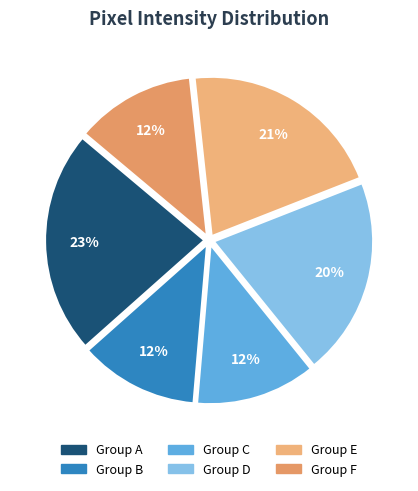

How many slices are in this pie chart?

6